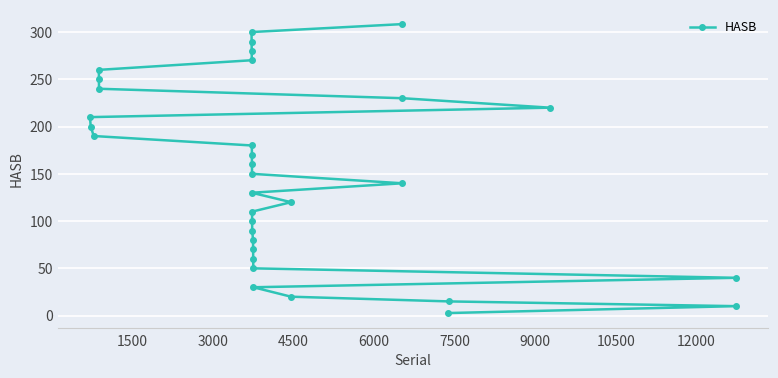

How many data points are above 150?

16